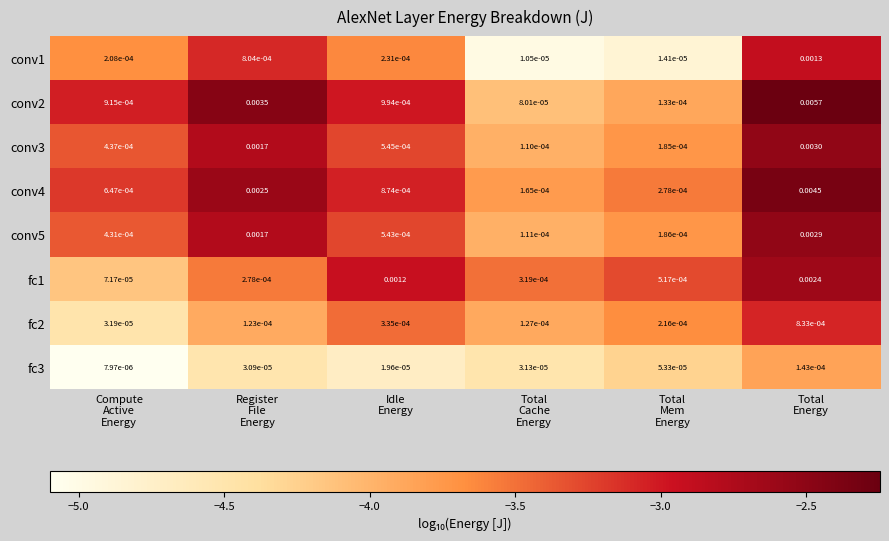

Count the number of categories in the chart.

6